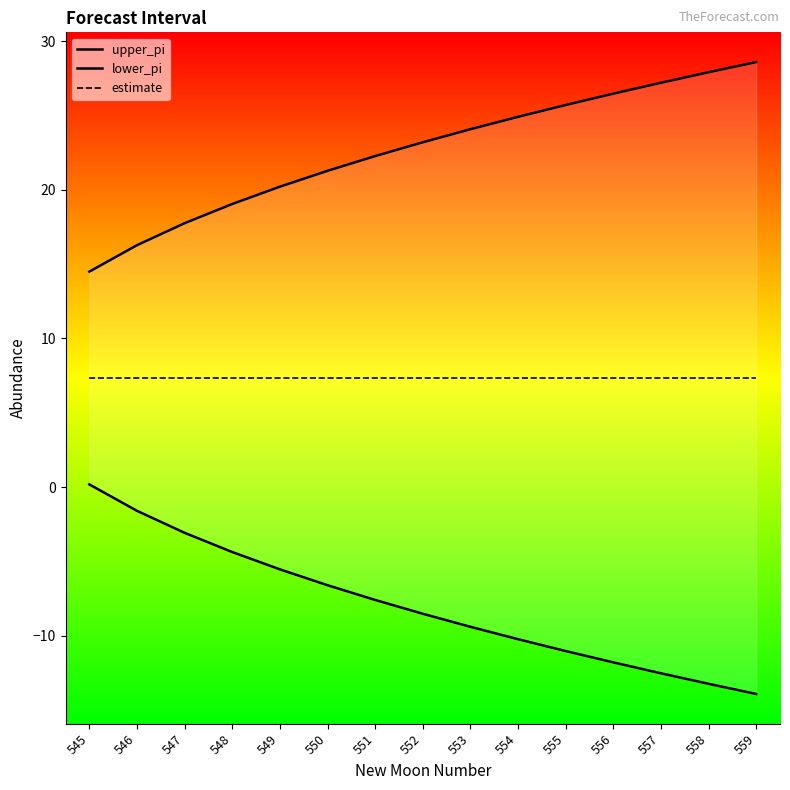

Is it true that upper_pi equals 22.3 at 551?

True